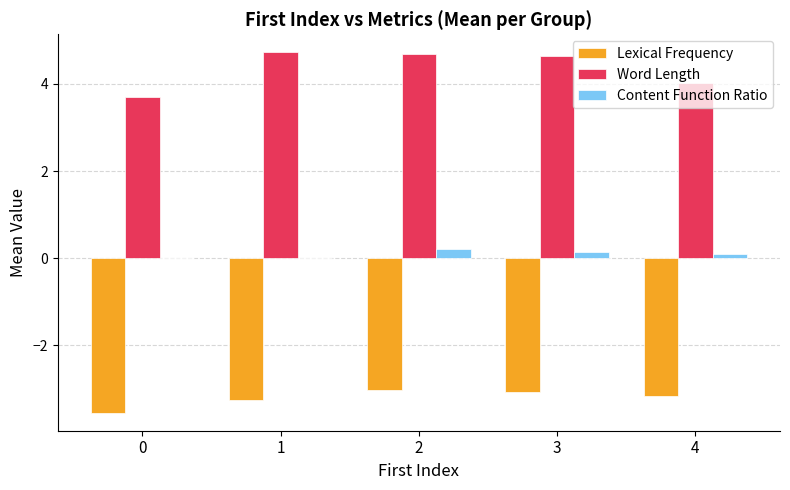

What is the difference between the Lexical Frequency values at 2 and 0?

0.5